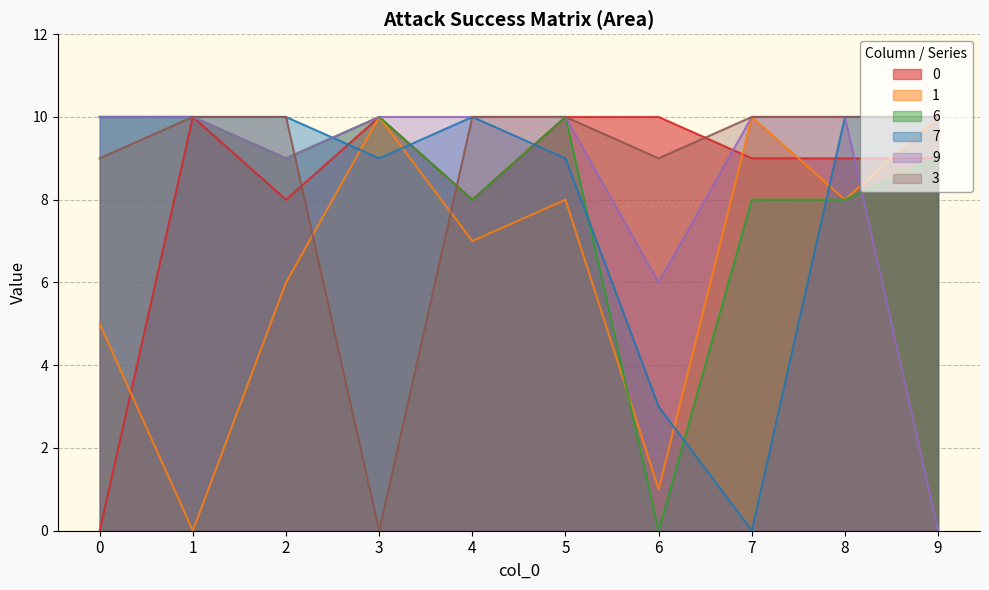

Rank the series at 8 from lowest to highest value.

1, 6, 0, 7, 9, 3